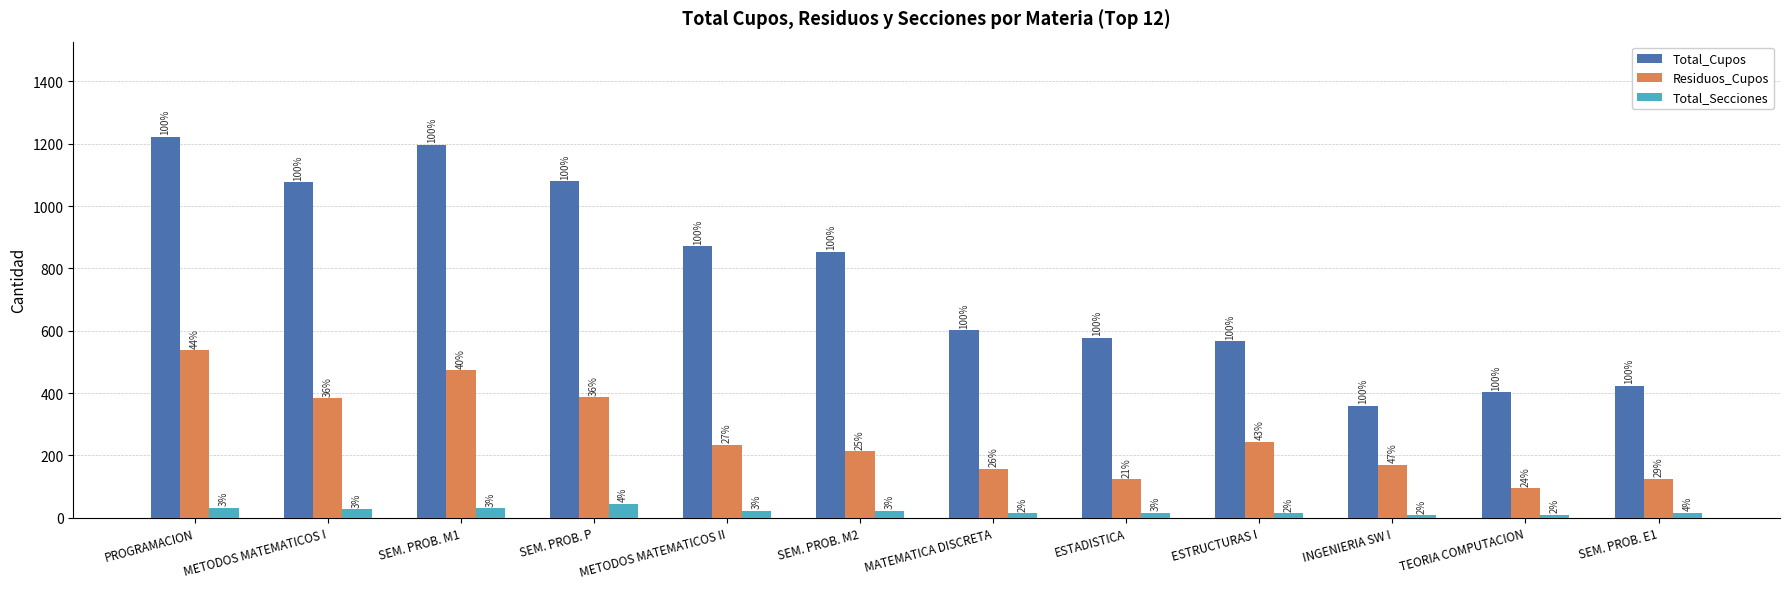

What is the maximum value for Residuos_Cupos?

537